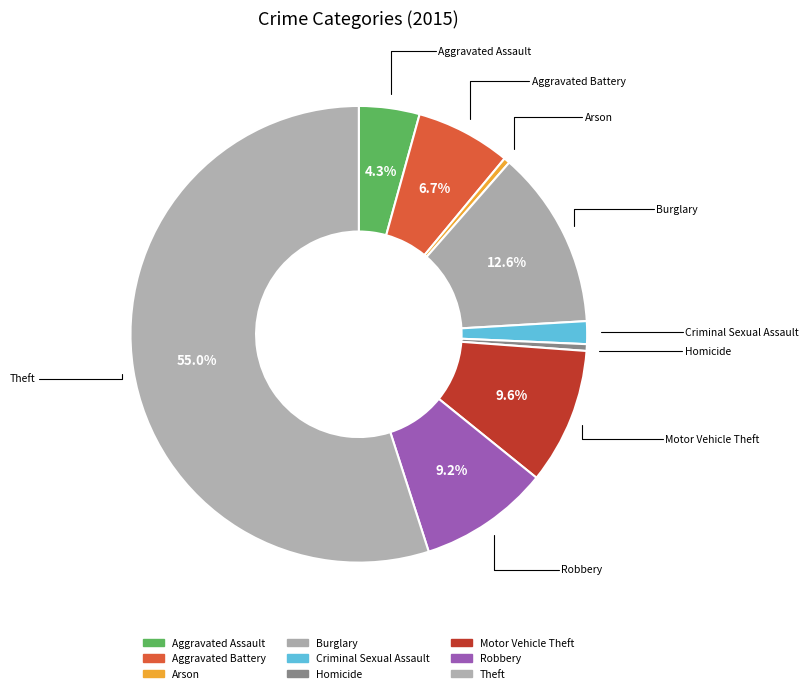

Do Arson and Homicide together represent more than half of the pie?

No